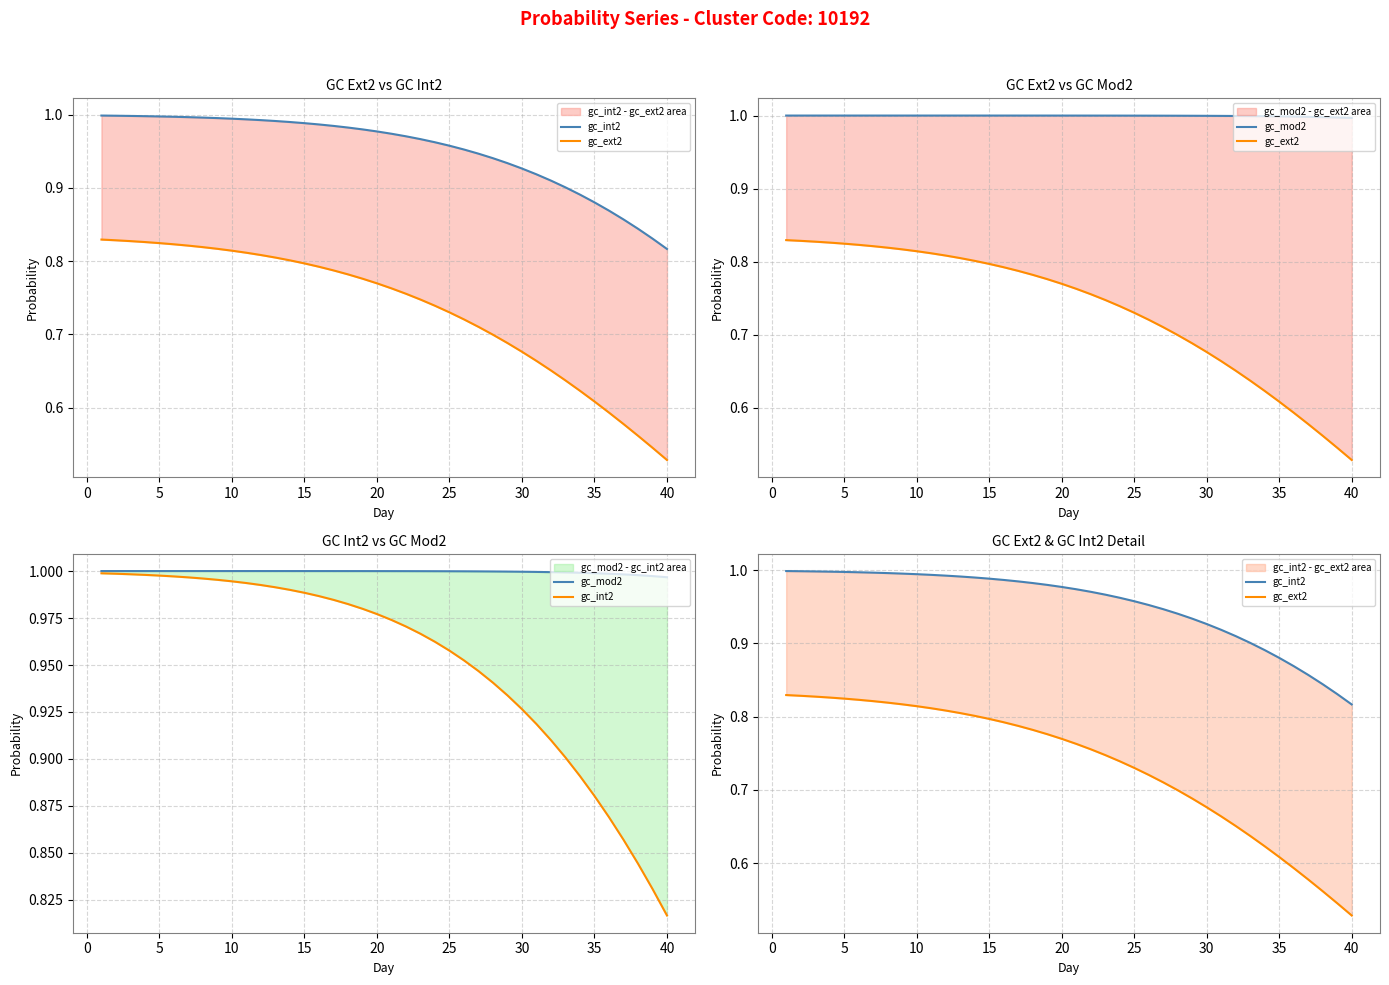

What is the total value across all series at 30?

2.6